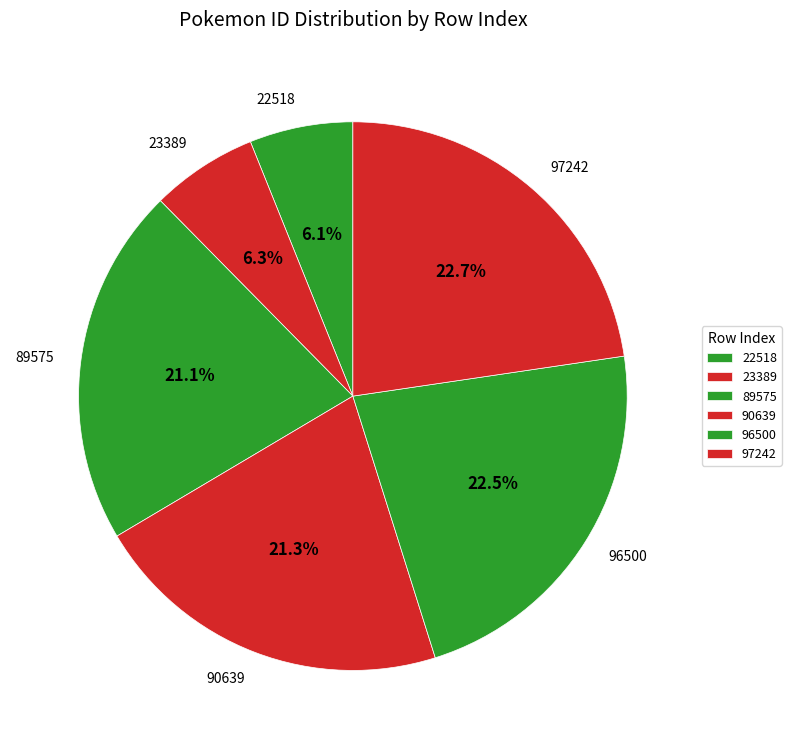

What is the ratio of the value at 23389 to the value at 22518?

1.0